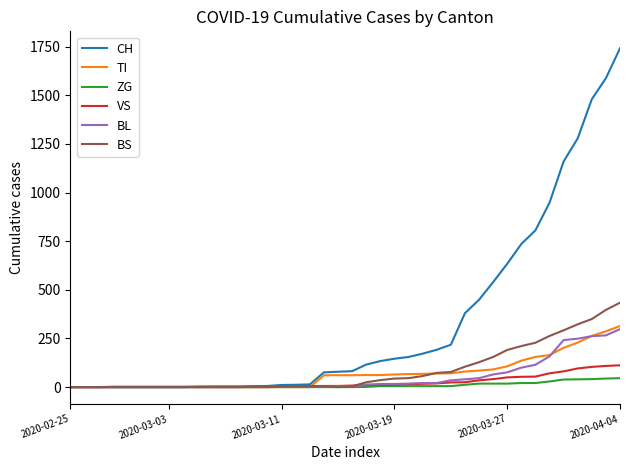

What is the greatest value displayed?

1742